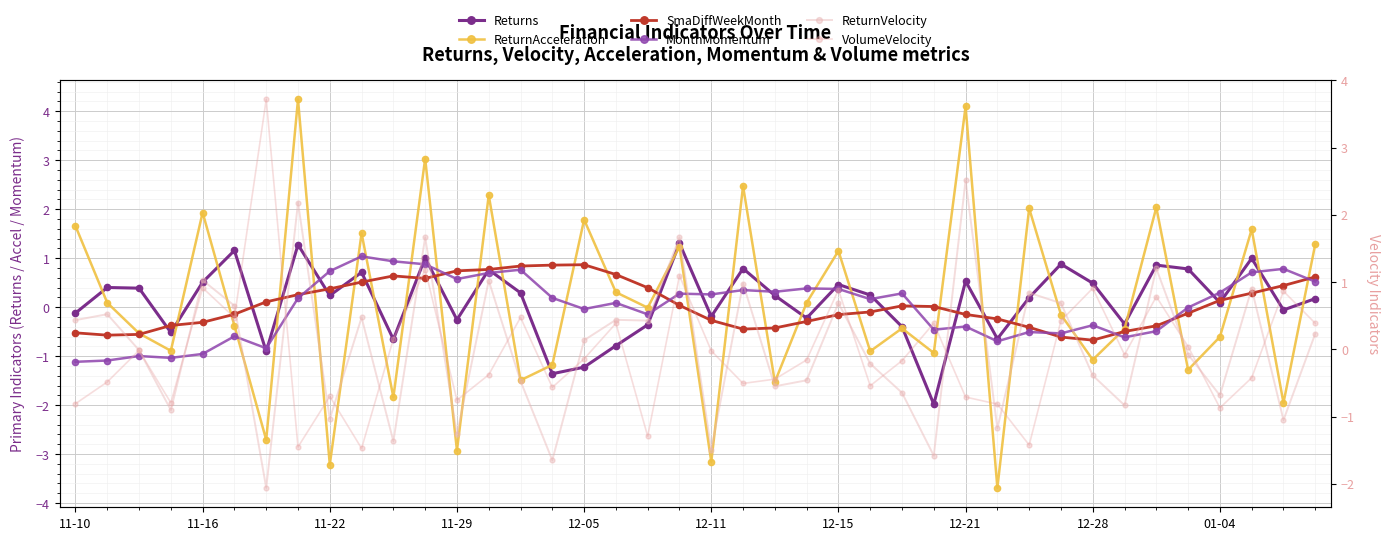

Which has a higher value, 39 or 21?

21